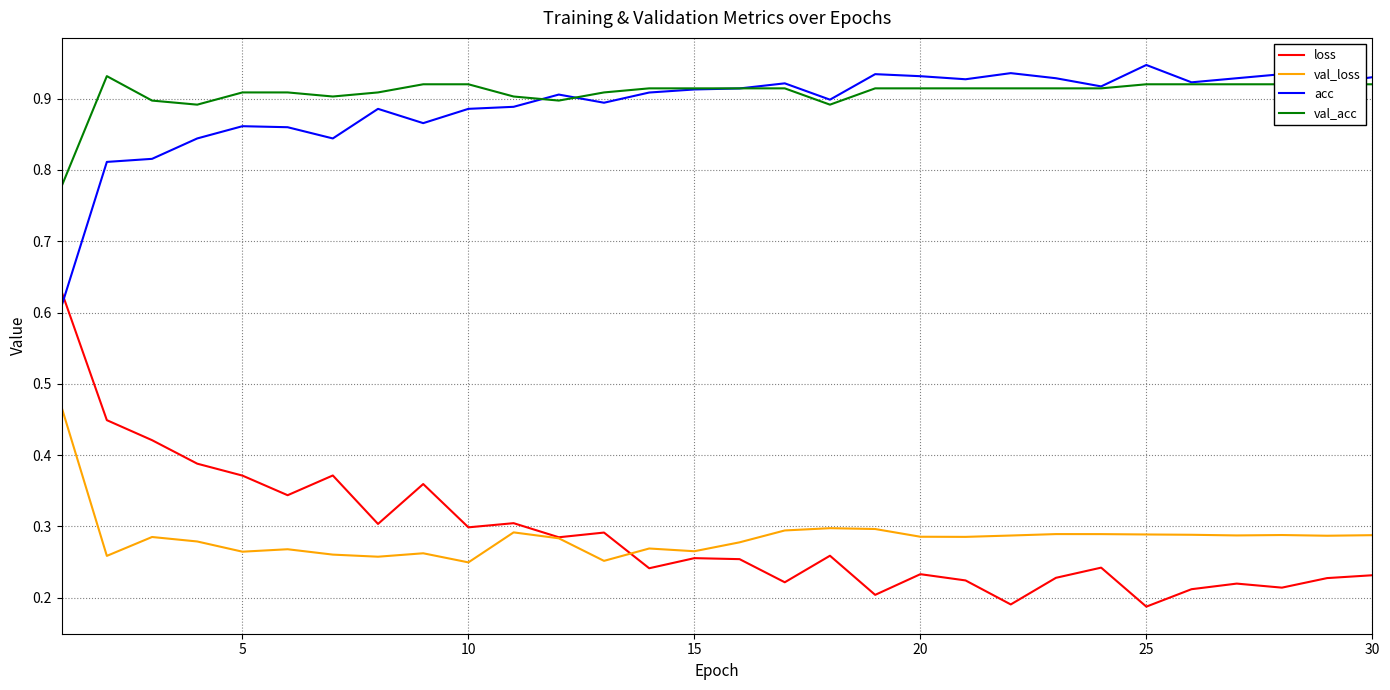

How many lines are shown in the chart?

4